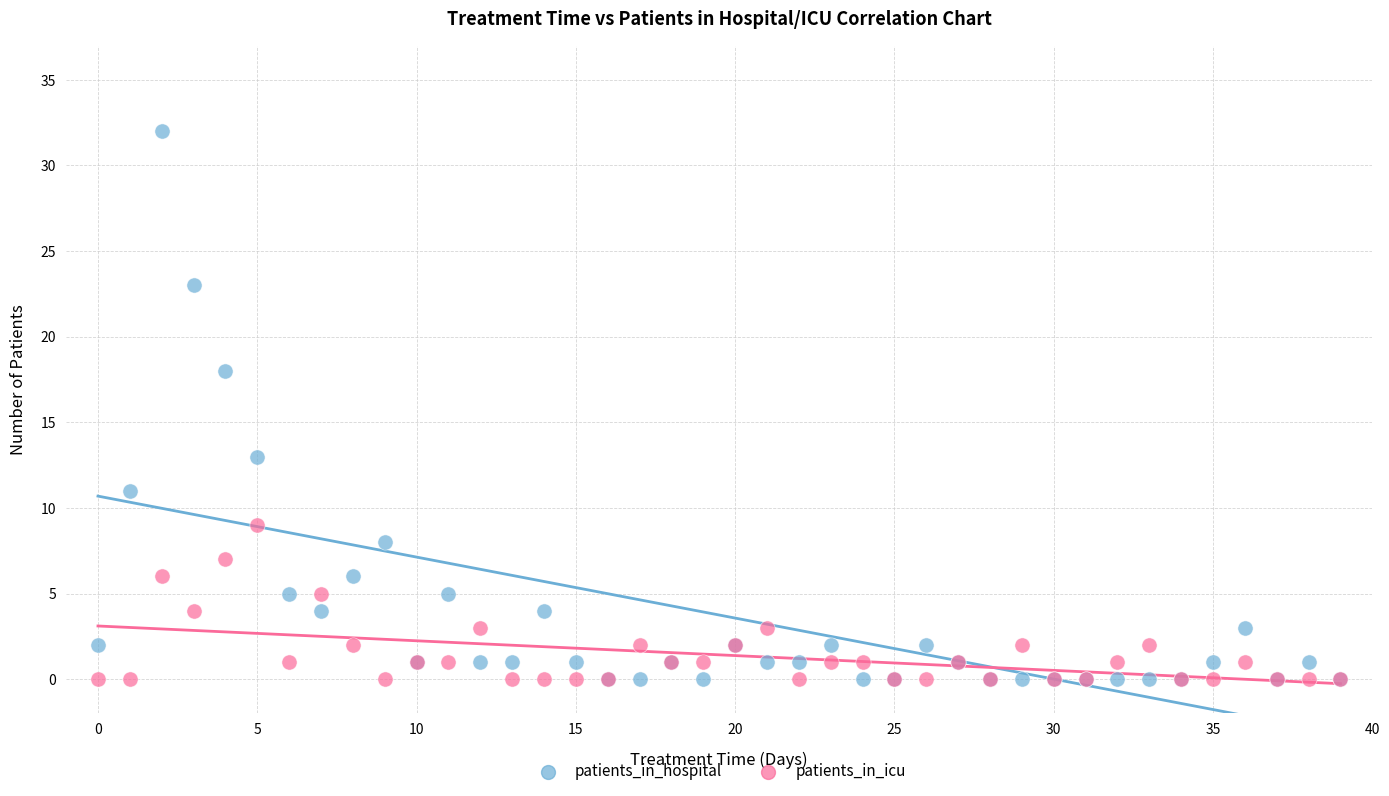

In the patients_in_hospital series, what Y value is closest to 16?

18